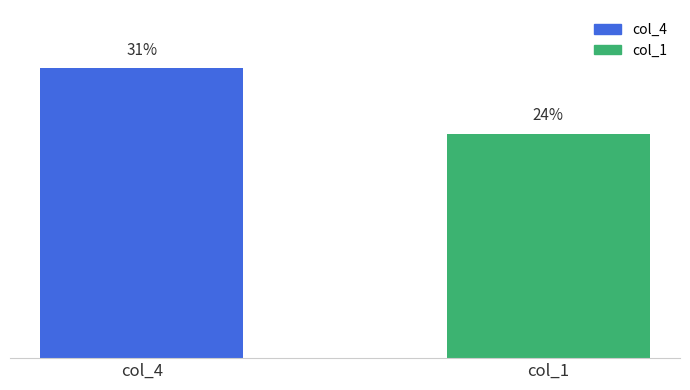

Which has a higher value, col_4 or col_1?

col_4